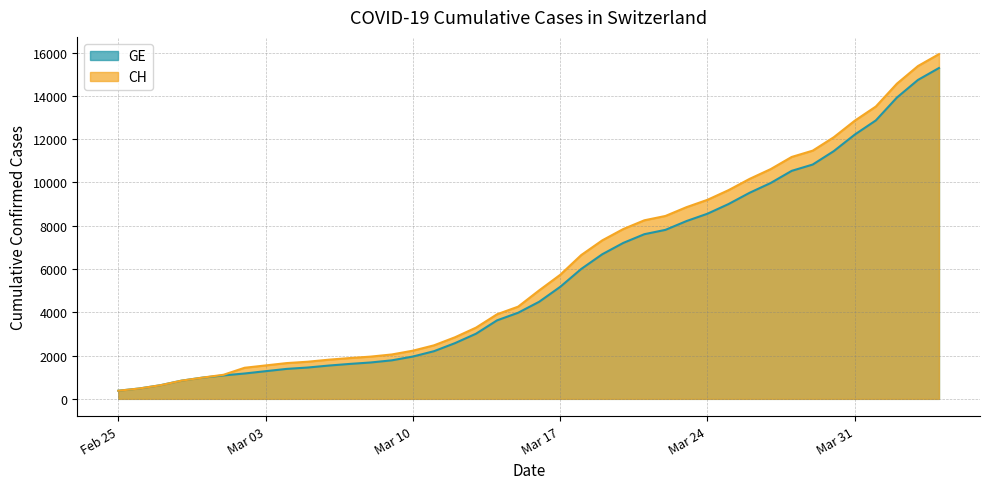

How many data points in GE are less than 4485?

20